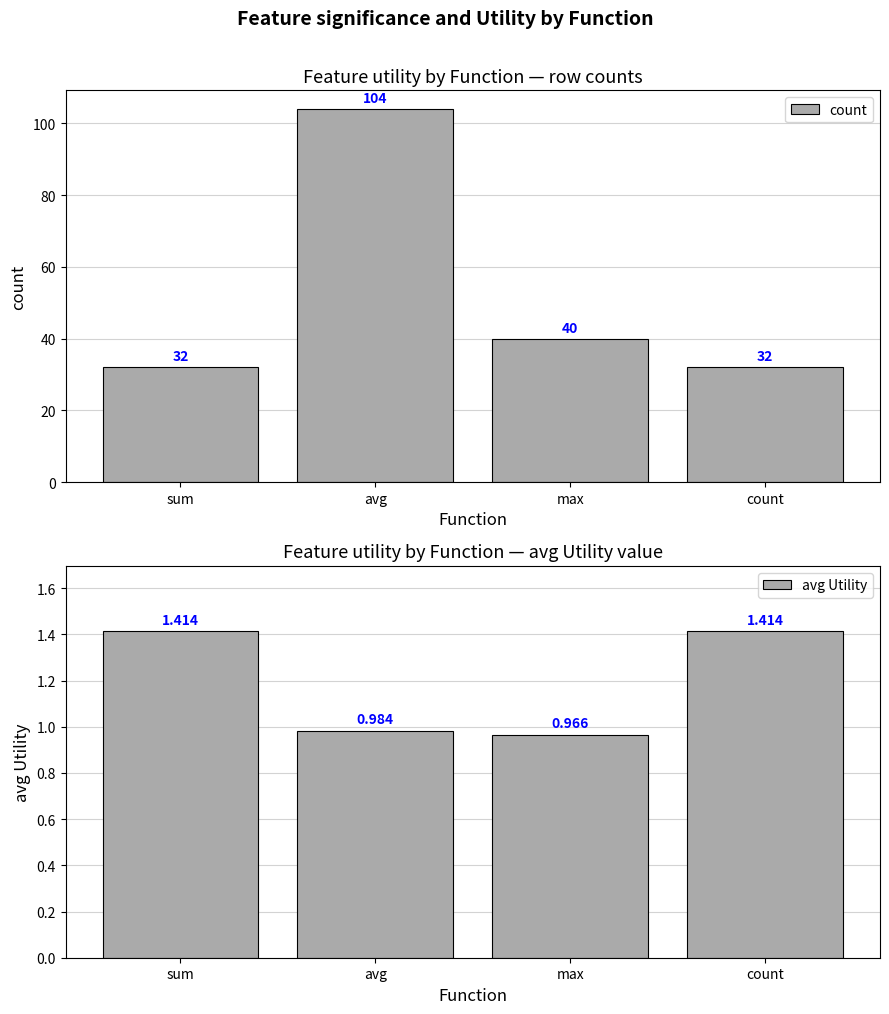

Read the avg Utility value at sum.

1.4